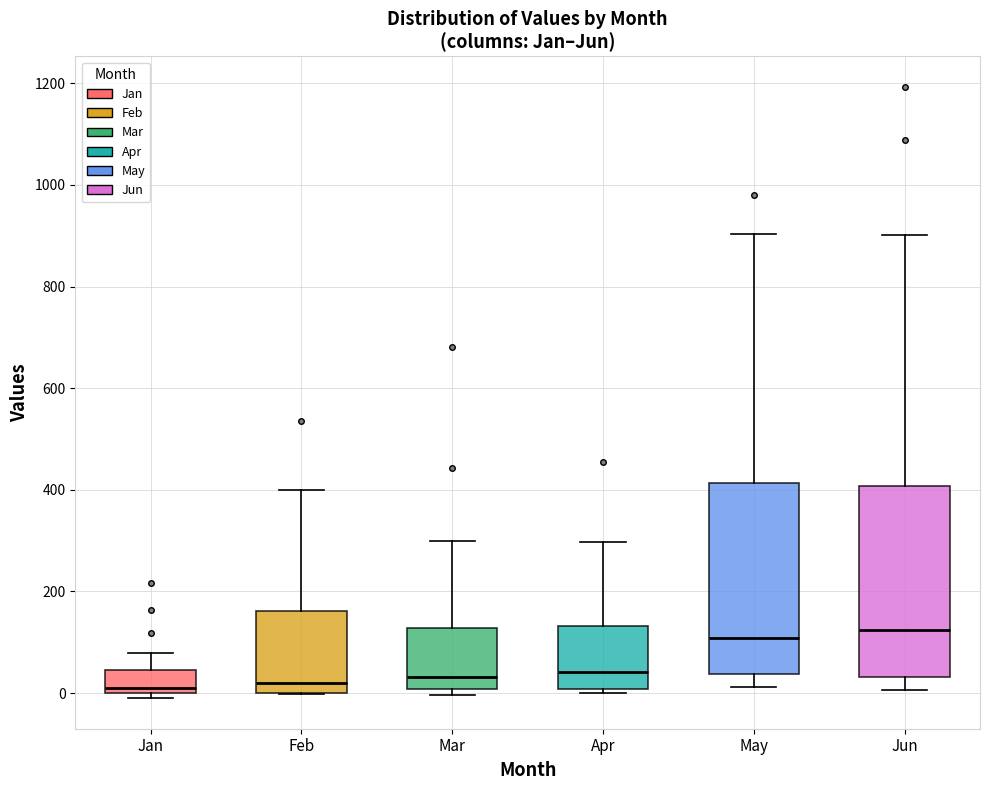

Where is the lower edge of the box for Feb on the y-axis? The values are not printed on the chart, so give them approximately, as read against the axis.

0